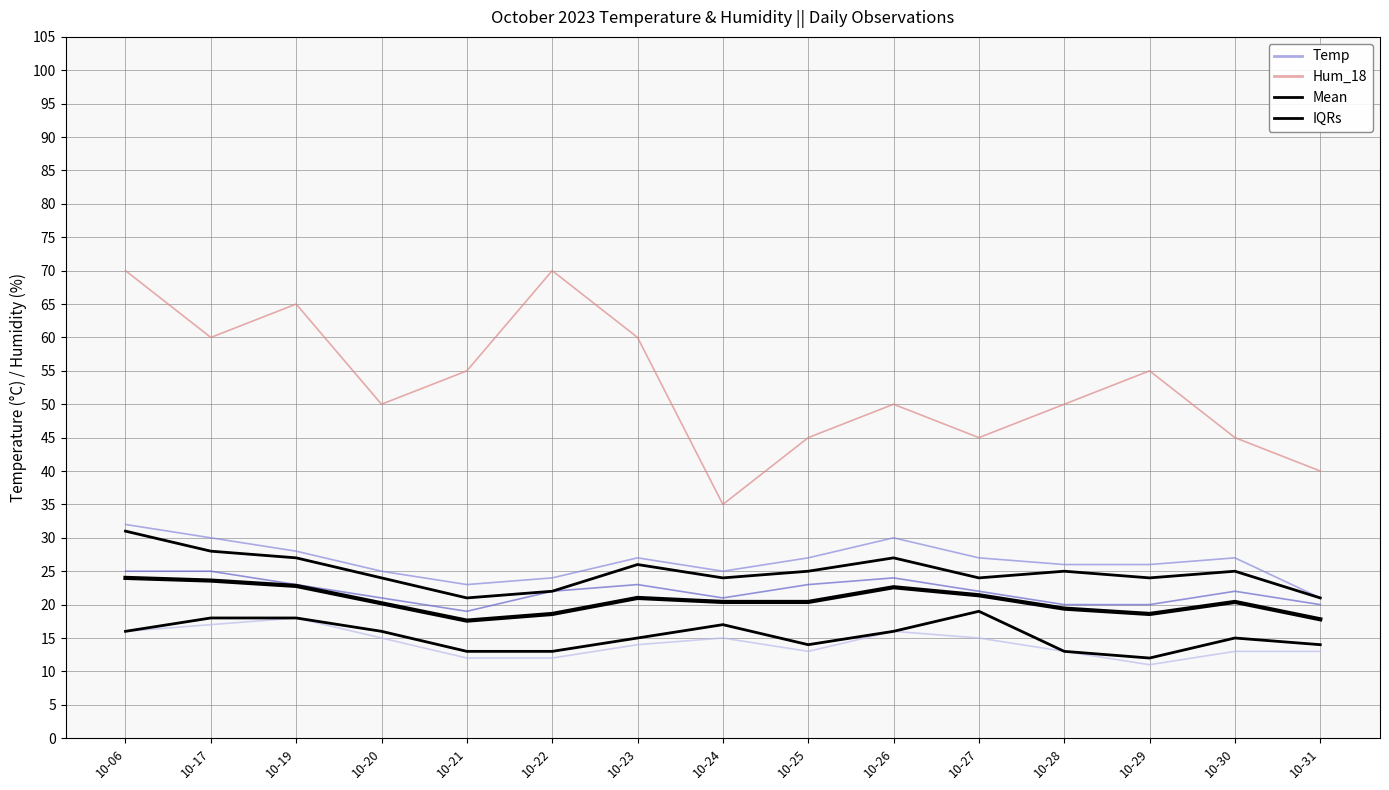

Count the number of categories in the chart.

15